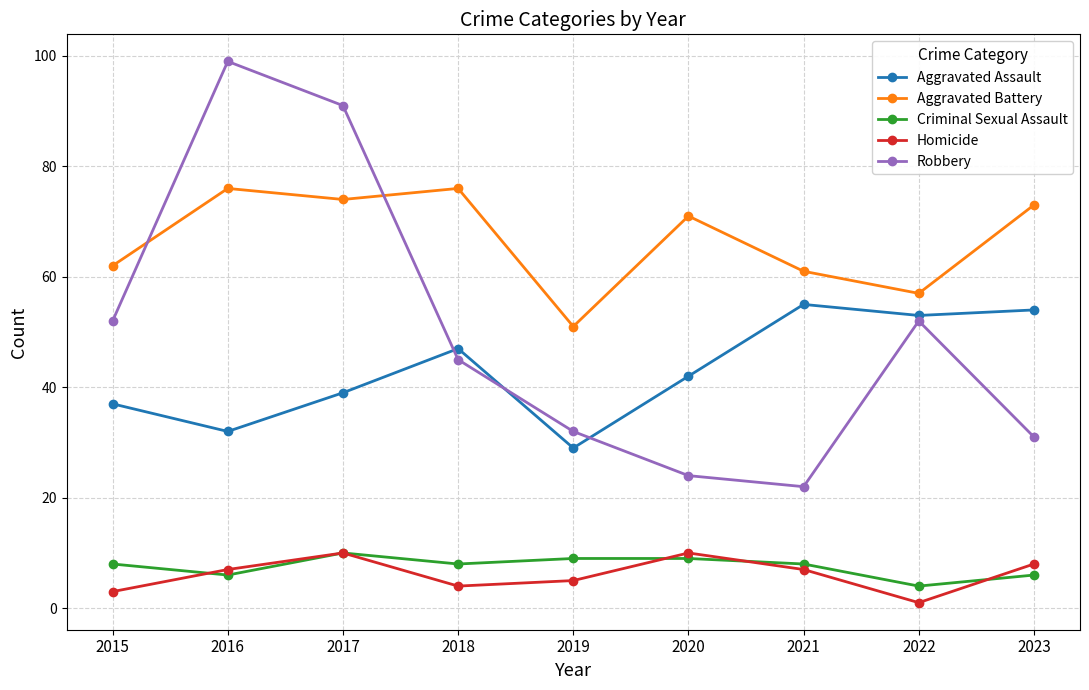

What is the average value of the Criminal Sexual Assault series?

8